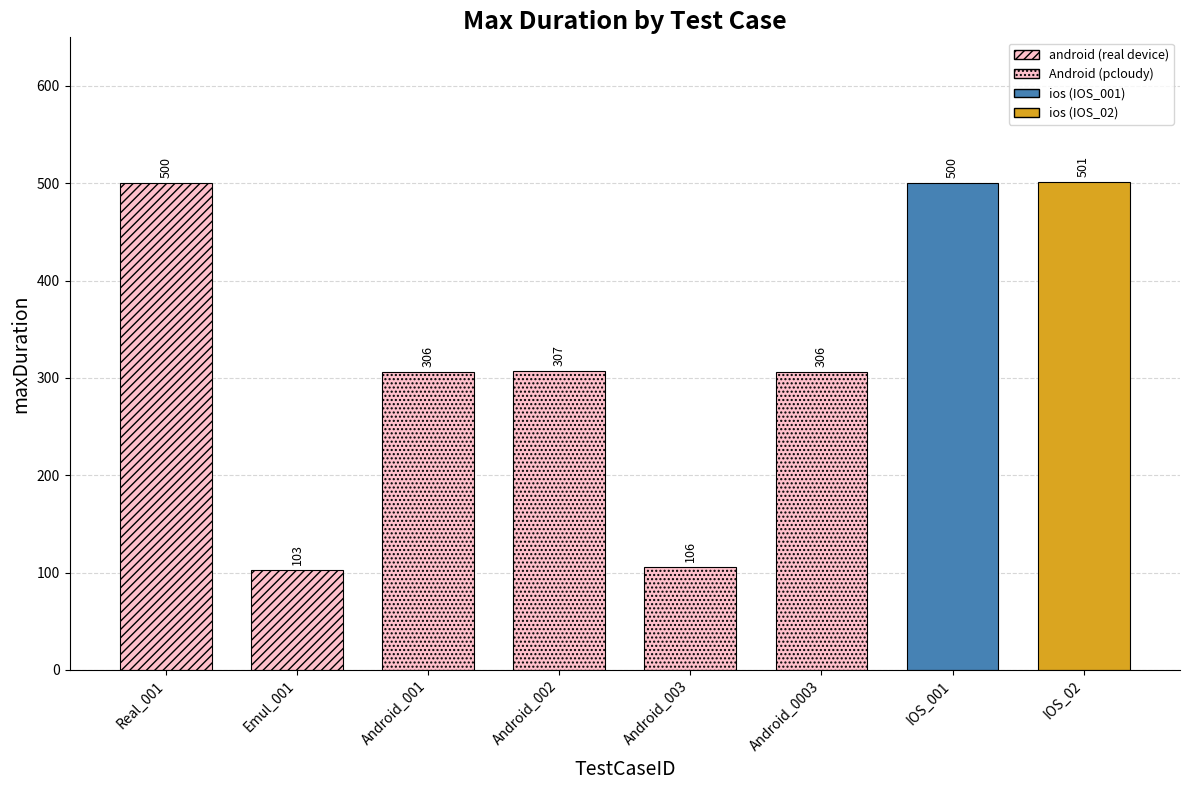

The chart shows a value of 219 at Real_001. True or false?

False